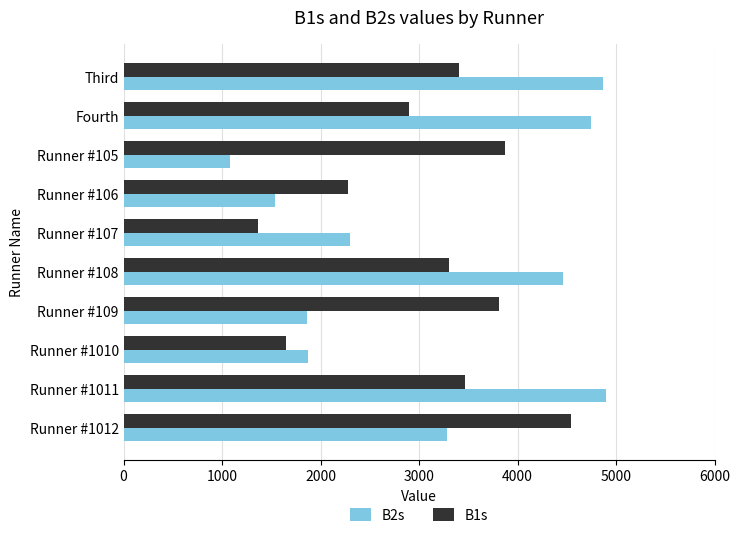

What is the difference between the second highest and second lowest values in the B2s series?

3329